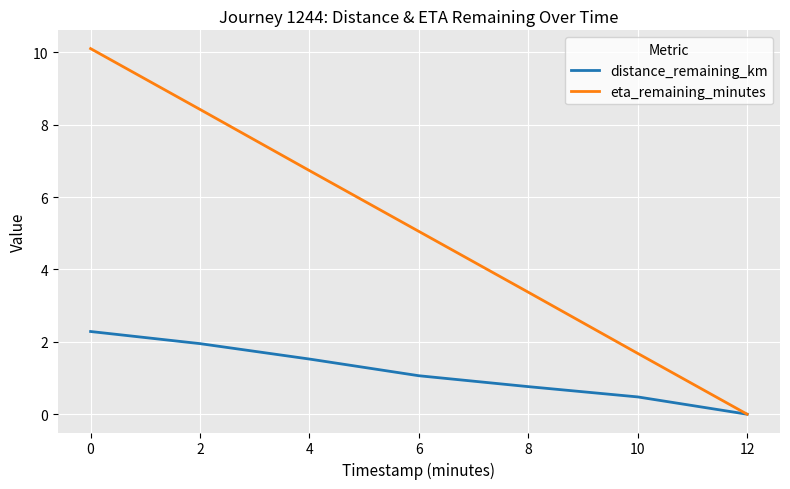

True or false: distance_remaining_km has a value of 3.2 at 2.

False